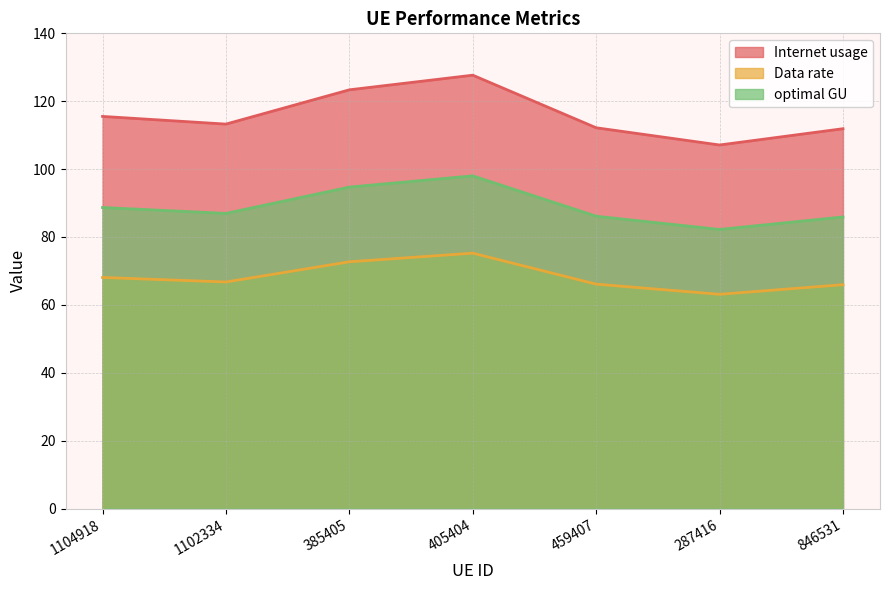

What is the minimum value shown in the chart?

63.1